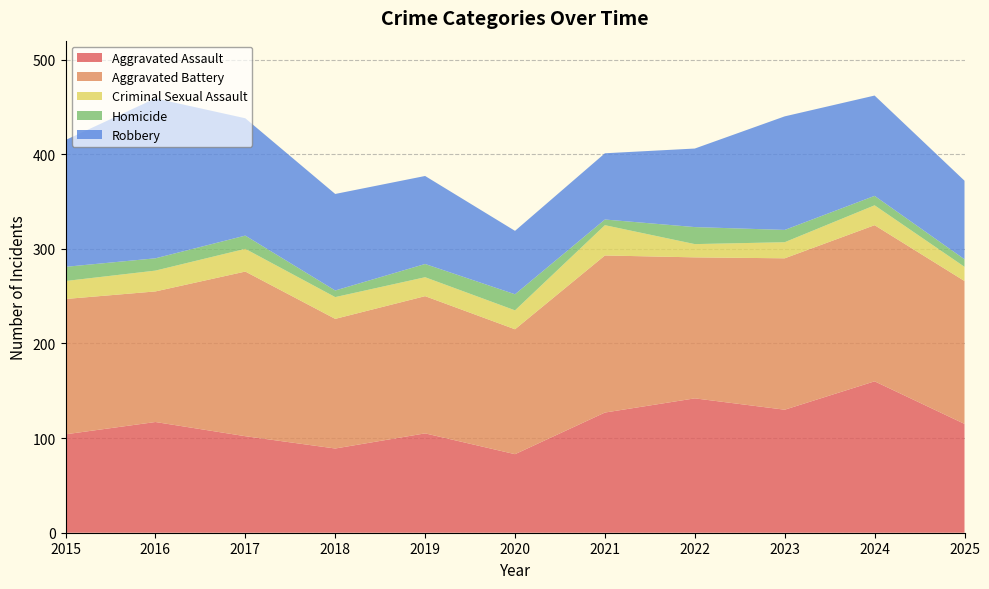

Reading left to right, what are all the values shown in this chart?

Aggravated Assault: 2015=104	2016=117	2017=102	2018=89	2019=105	2020=83	2021=127	2022=142	2023=130	2024=160	2025=115
Aggravated Battery: 2015=143	2016=138	2017=174	2018=137	2019=145	2020=132	2021=166	2022=149	2023=160	2024=165	2025=151
Criminal Sexual Assault: 2015=19	2016=22	2017=24	2018=23	2019=20	2020=20	2021=32	2022=14	2023=17	2024=21	2025=15
Homicide: 2015=15	2016=13	2017=14	2018=7	2019=14	2020=17	2021=6	2022=18	2023=13	2024=10	2025=8
Robbery: 2015=134	2016=169	2017=124	2018=102	2019=93	2020=67	2021=70	2022=83	2023=120	2024=106	2025=83